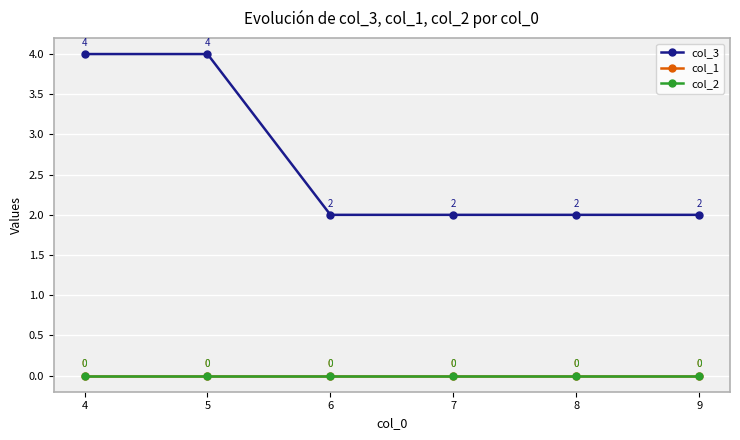

Does the chart have visible grid lines?

Yes